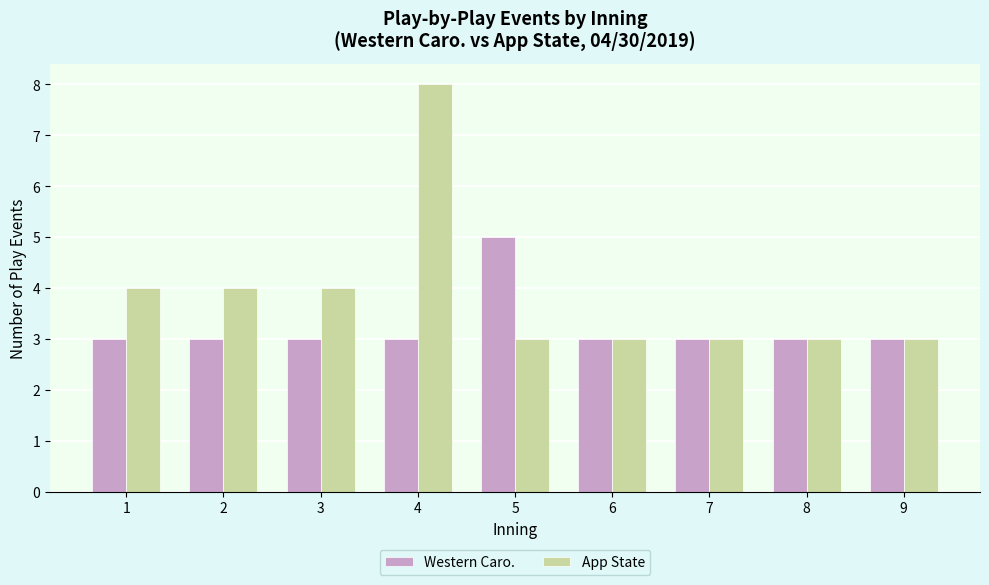

What is the highest value of the App State series?

8